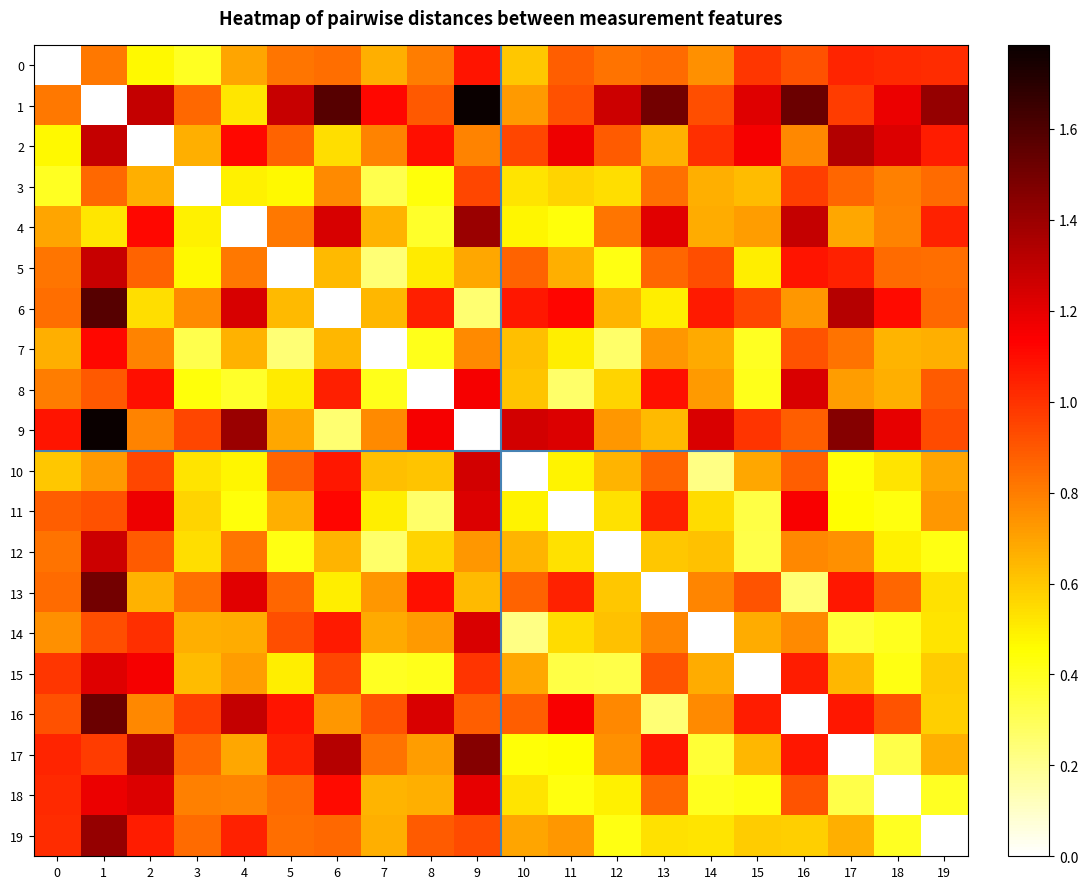

Reading right to left, extract all data points from this chart.

0: 19=1.0	18=1.0	17=1.0	16=0.9	15=1.0	14=0.7	13=0.8	12=0.8	11=0.9	10=0.6	9=1.1	8=0.8	7=0.7	6=0.8	5=0.8	4=0.7	3=0.4	2=0.5	1=0.8	0=0.0
1: 19=1.4	18=1.2	17=1.0	16=1.5	15=1.2	14=0.9	13=1.5	12=1.3	11=0.9	10=0.7	9=1.8	8=0.9	7=1.1	6=1.6	5=1.3	4=0.5	3=0.9	2=1.3	1=0.0	0=0.8
2: 19=1.1	18=1.2	17=1.3	16=0.8	15=1.2	14=1.0	13=0.7	12=0.9	11=1.2	10=0.9	9=0.8	8=1.1	7=0.8	6=0.5	5=0.9	4=1.1	3=0.7	2=0.0	1=1.3	0=0.5
3: 19=0.8	18=0.8	17=0.9	16=1.0	15=0.6	14=0.7	13=0.8	12=0.5	11=0.6	10=0.5	9=0.9	8=0.4	7=0.3	6=0.8	5=0.5	4=0.5	3=0.0	2=0.7	1=0.9	0=0.4
4: 19=1.0	18=0.8	17=0.7	16=1.3	15=0.7	14=0.7	13=1.2	12=0.8	11=0.4	10=0.5	9=1.4	8=0.4	7=0.7	6=1.2	5=0.8	4=0.0	3=0.5	2=1.1	1=0.5	0=0.7
5: 19=0.8	18=0.8	17=1.0	16=1.1	15=0.5	14=0.9	13=0.9	12=0.4	11=0.7	10=0.9	9=0.7	8=0.5	7=0.2	6=0.6	5=0.0	4=0.8	3=0.5	2=0.9	1=1.3	0=0.8
6: 19=0.9	18=1.1	17=1.3	16=0.7	15=0.9	14=1.1	13=0.5	12=0.7	11=1.1	10=1.1	9=0.3	8=1.0	7=0.6	6=0.0	5=0.6	4=1.2	3=0.8	2=0.5	1=1.6	0=0.8
7: 19=0.7	18=0.6	17=0.8	16=0.9	15=0.4	14=0.7	13=0.7	12=0.3	11=0.5	10=0.6	9=0.8	8=0.4	7=0.0	6=0.6	5=0.2	4=0.7	3=0.3	2=0.8	1=1.1	0=0.7
8: 19=0.9	18=0.7	17=0.7	16=1.2	15=0.4	14=0.7	13=1.1	12=0.6	11=0.3	10=0.6	9=1.2	8=0.0	7=0.4	6=1.0	5=0.5	4=0.4	3=0.4	2=1.1	1=0.9	0=0.8
9: 19=0.9	18=1.2	17=1.5	16=0.9	15=1.0	14=1.2	13=0.6	12=0.7	11=1.2	10=1.3	9=0.0	8=1.2	7=0.8	6=0.3	5=0.7	4=1.4	3=0.9	2=0.8	1=1.8	0=1.1
10: 19=0.7	18=0.5	17=0.4	16=0.9	15=0.7	14=0.2	13=0.9	12=0.7	11=0.5	10=0.0	9=1.3	8=0.6	7=0.6	6=1.1	5=0.9	4=0.5	3=0.5	2=0.9	1=0.7	0=0.6
11: 19=0.7	18=0.4	17=0.5	16=1.1	15=0.3	14=0.5	13=1.0	12=0.5	11=0.0	10=0.5	9=1.2	8=0.3	7=0.5	6=1.1	5=0.7	4=0.4	3=0.6	2=1.2	1=0.9	0=0.9
12: 19=0.4	18=0.5	17=0.7	16=0.8	15=0.3	14=0.6	13=0.6	12=0.0	11=0.5	10=0.7	9=0.7	8=0.6	7=0.3	6=0.7	5=0.4	4=0.8	3=0.5	2=0.9	1=1.3	0=0.8
13: 19=0.5	18=0.9	17=1.1	16=0.2	15=0.9	14=0.8	13=0.0	12=0.6	11=1.0	10=0.9	9=0.6	8=1.1	7=0.7	6=0.5	5=0.9	4=1.2	3=0.8	2=0.7	1=1.5	0=0.8
14: 19=0.5	18=0.4	17=0.4	16=0.8	15=0.7	14=0.0	13=0.8	12=0.6	11=0.5	10=0.2	9=1.2	8=0.7	7=0.7	6=1.1	5=0.9	4=0.7	3=0.7	2=1.0	1=0.9	0=0.7
15: 19=0.6	18=0.4	17=0.6	16=1.1	15=0.0	14=0.7	13=0.9	12=0.3	11=0.3	10=0.7	9=1.0	8=0.4	7=0.4	6=0.9	5=0.5	4=0.7	3=0.6	2=1.2	1=1.2	0=1.0
16: 19=0.6	18=0.9	17=1.1	16=0.0	15=1.1	14=0.8	13=0.2	12=0.8	11=1.1	10=0.9	9=0.9	8=1.2	7=0.9	6=0.7	5=1.1	4=1.3	3=1.0	2=0.8	1=1.5	0=0.9
17: 19=0.7	18=0.3	17=0.0	16=1.1	15=0.6	14=0.4	13=1.1	12=0.7	11=0.5	10=0.4	9=1.5	8=0.7	7=0.8	6=1.3	5=1.0	4=0.7	3=0.9	2=1.3	1=1.0	0=1.0
18: 19=0.4	18=0.0	17=0.3	16=0.9	15=0.4	14=0.4	13=0.9	12=0.5	11=0.4	10=0.5	9=1.2	8=0.7	7=0.6	6=1.1	5=0.8	4=0.8	3=0.8	2=1.2	1=1.2	0=1.0
19: 19=0.0	18=0.4	17=0.7	16=0.6	15=0.6	14=0.5	13=0.5	12=0.4	11=0.7	10=0.7	9=0.9	8=0.9	7=0.7	6=0.9	5=0.8	4=1.0	3=0.8	2=1.1	1=1.4	0=1.0